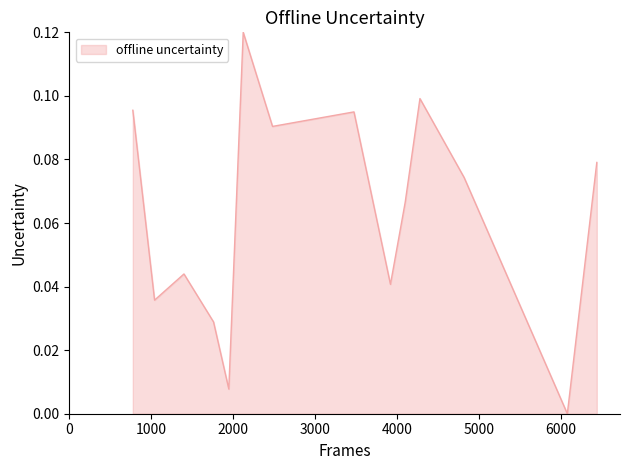

What is the value of the 12th point from the left?

0.1